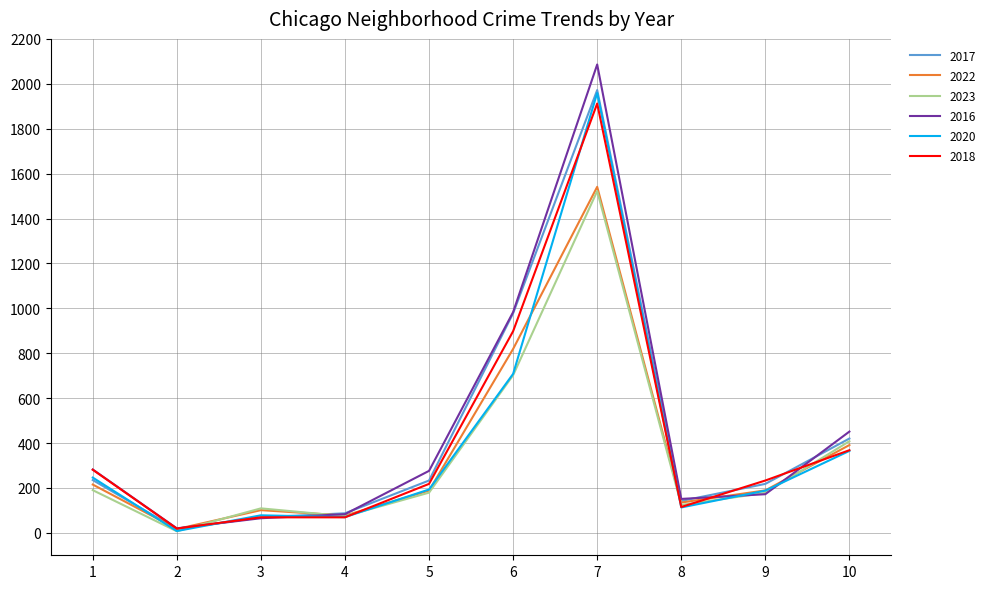

Rank the series by their average value, from lowest to highest.

2023, 2022, 2020, 2018, 2017, 2016